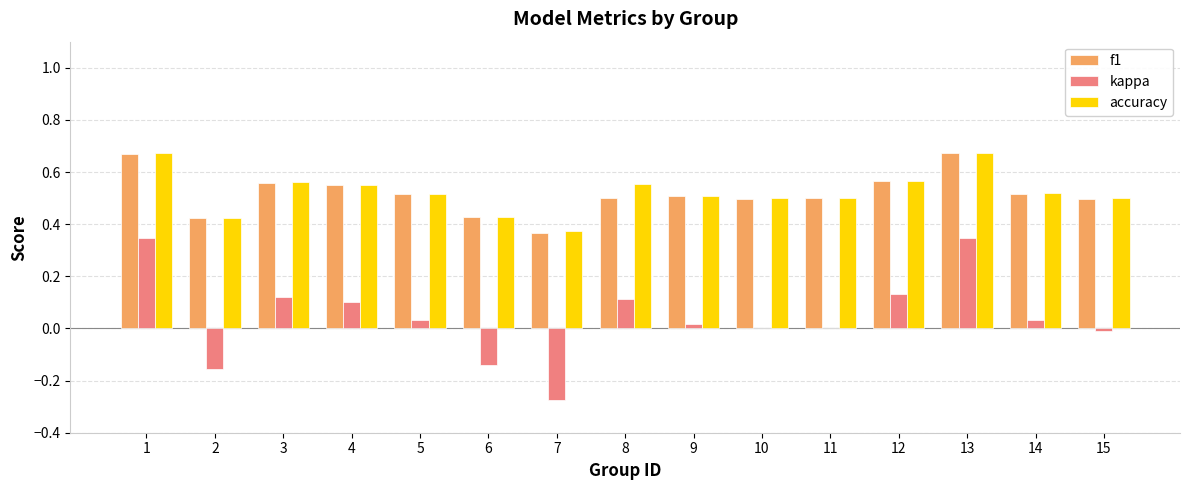

True or false: f1 has a value of 0.7 at 14.

False